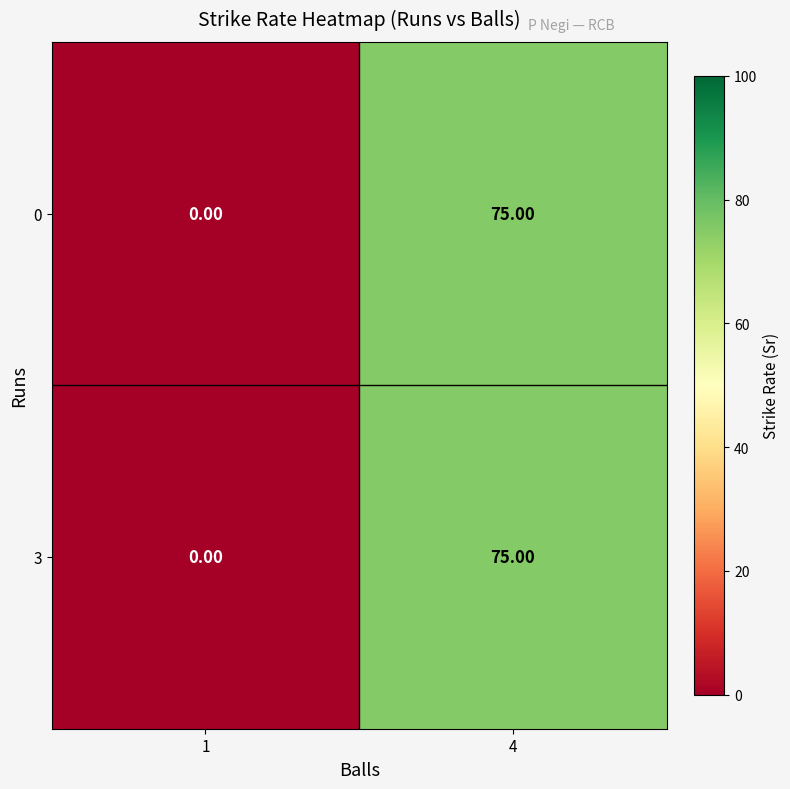

What is the total value across all series at 4?

150